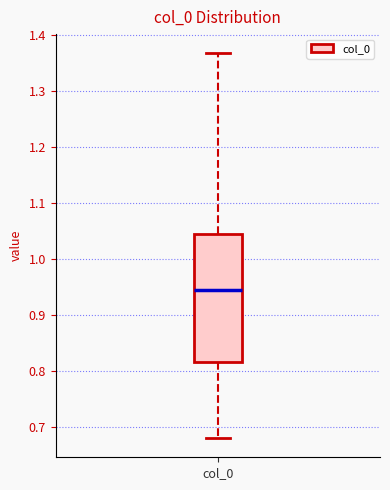

Transcribe this box plot: give where the median line is, the range the box spans, and where the two whiskers end, as read against the y-axis. The values are not printed on the chart, so give them approximately, as read against the axis.

median 0.95, box 0.82 to 1.04, whiskers 0.68 to 1.37